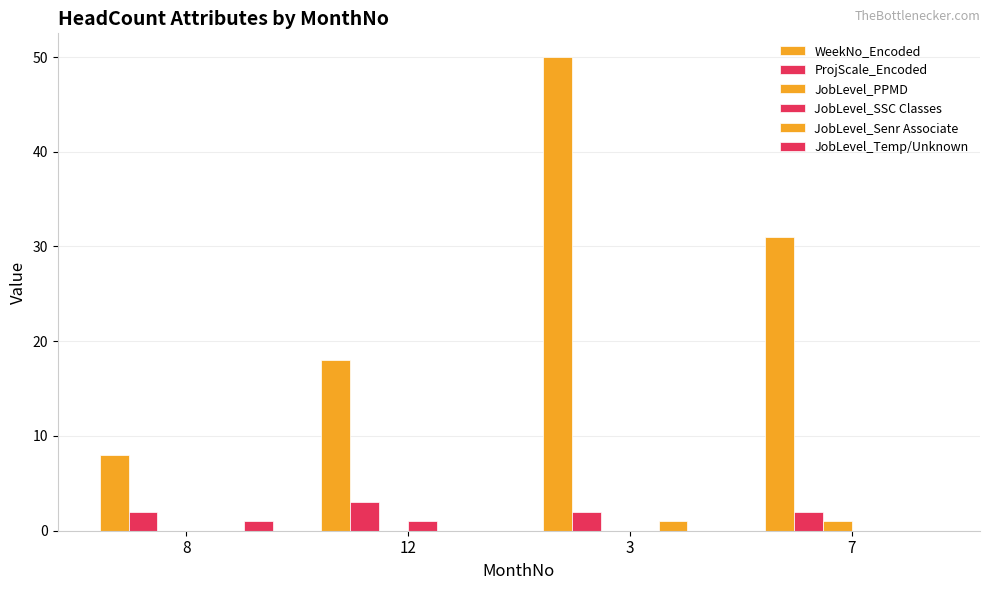

Between 3 and 8, which is larger?

3